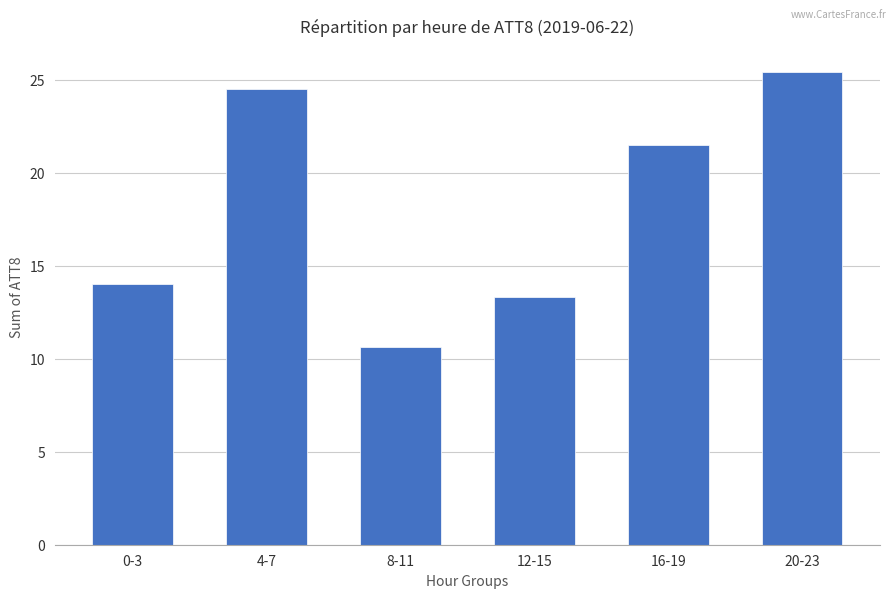

Which label corresponds to the largest value in the chart?

20-23